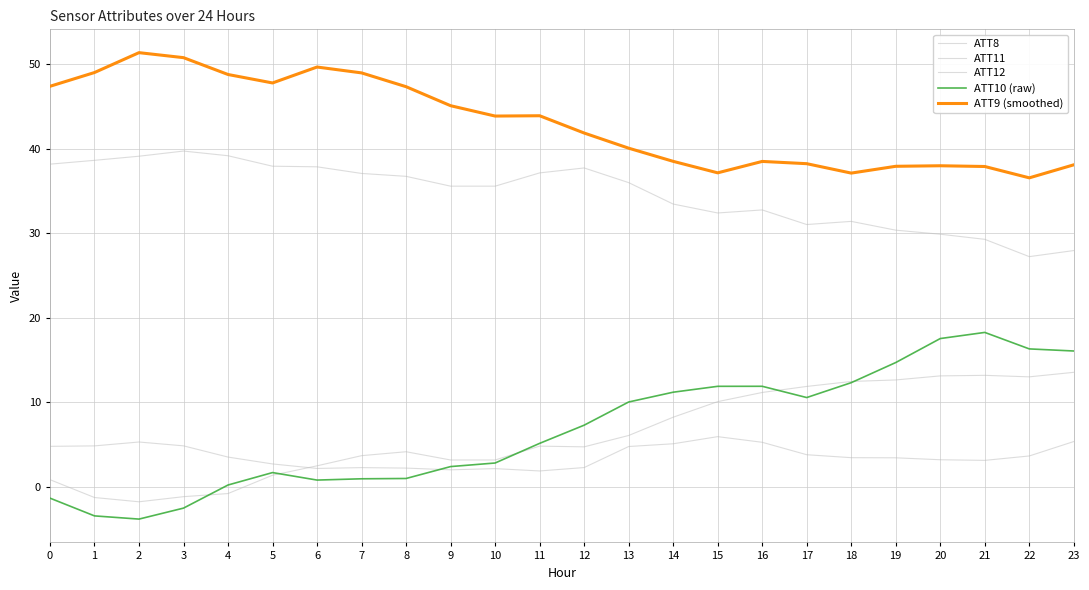

What is the difference between the ATT9 (smoothed) values at 4 and 9?

3.7